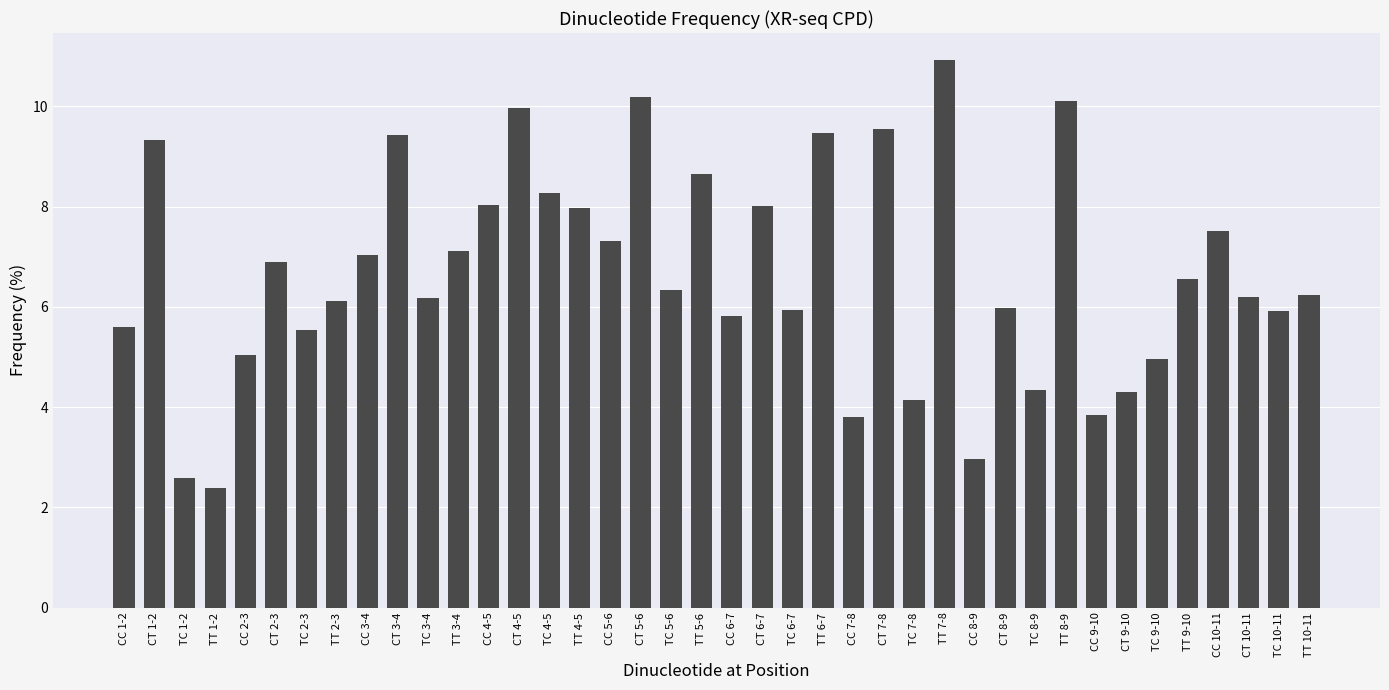

The value at CT 5-6 is 10.2. True or false?

True